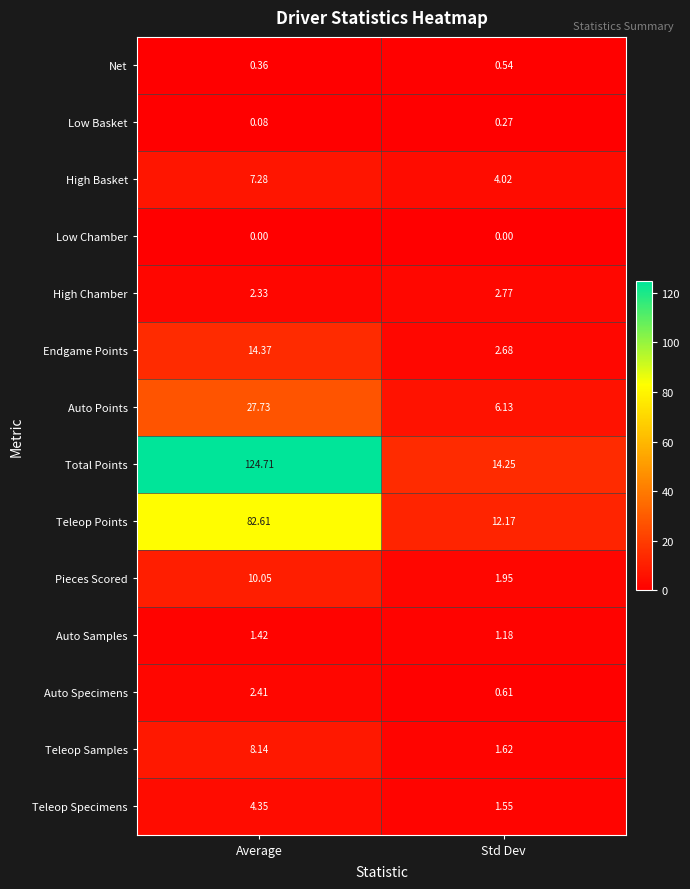

What is the difference between the highest and lowest values at Average?

124.7